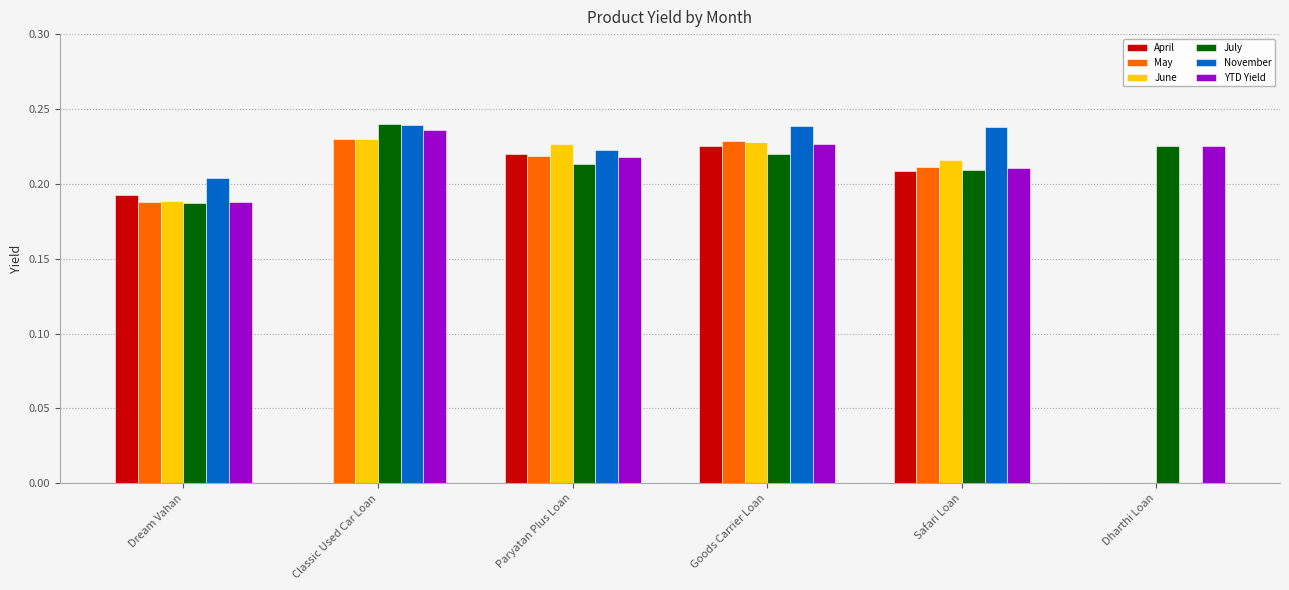

At which category is the sum across all series the highest?

Goods Carrier Loan